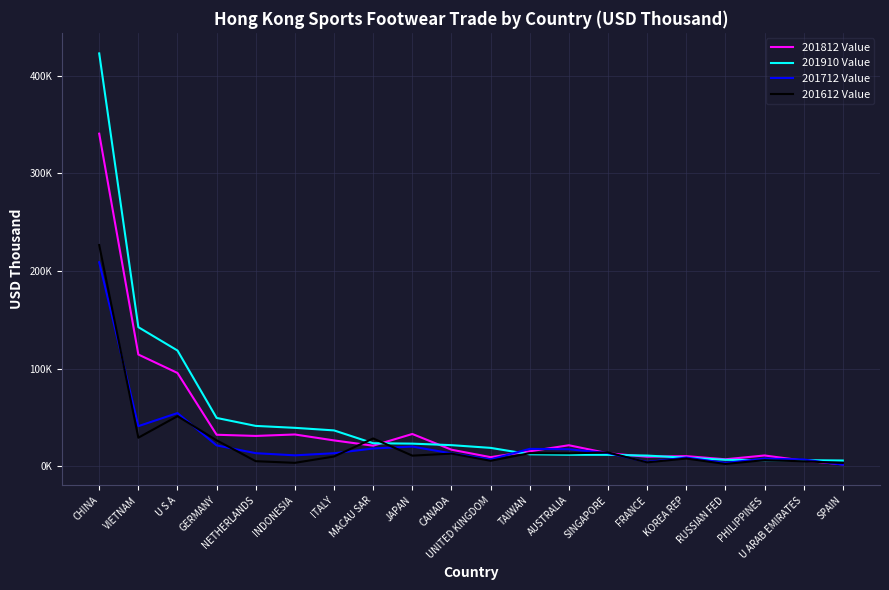

At which category does 201612 Value reach its first local peak?

U S A